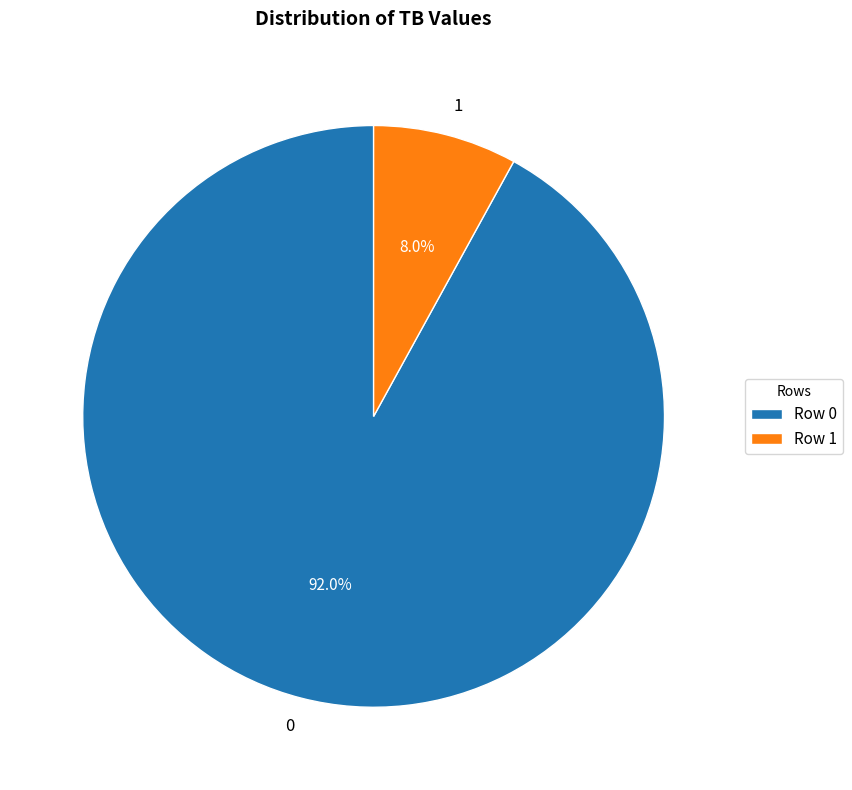

To the nearest percent, what percentage of the pie is 1?

8%